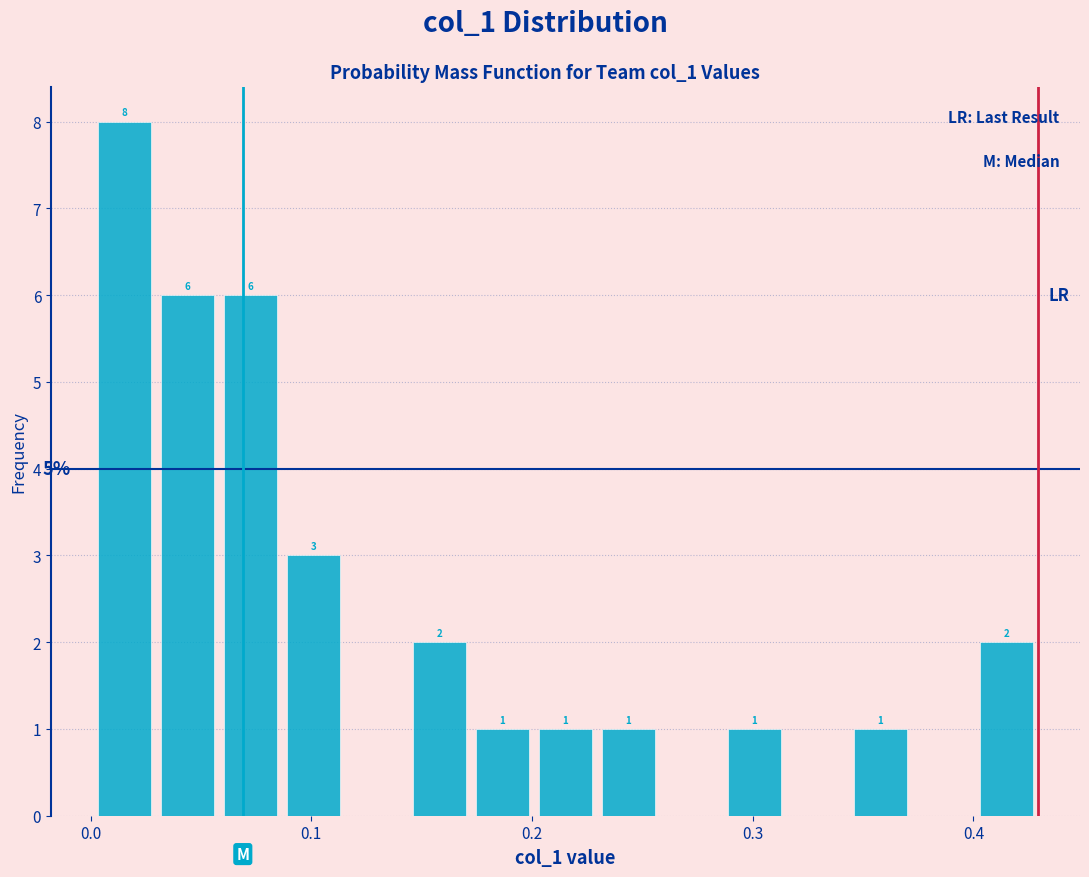

Around what value on the x-axis is the tallest bar? Give the approximate position of its centre, as read against the axis.

0.02